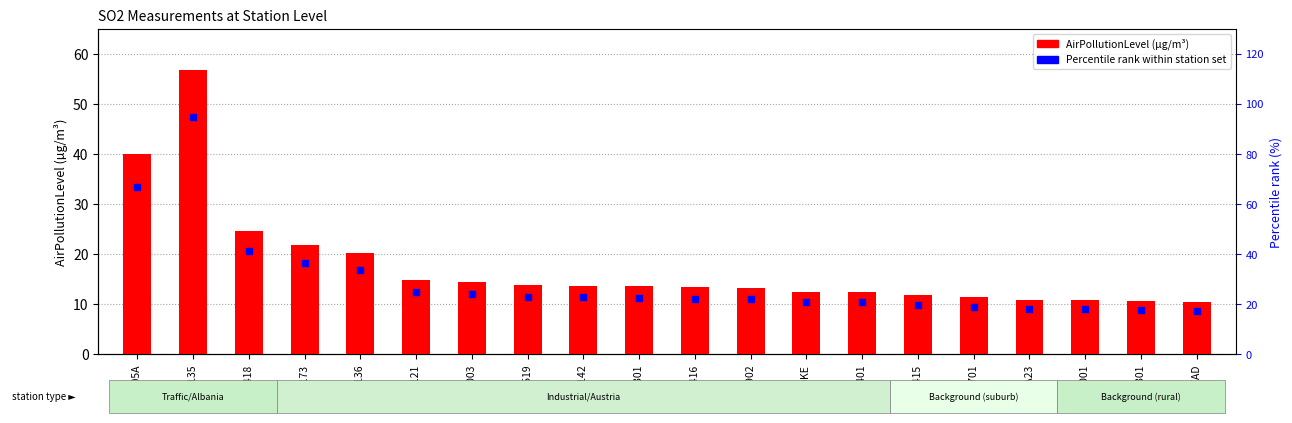

Is the value of Percentile rank within station set at AT60136 greater than the value of AirPollutionLevel (µg/m³) at AT4S416?

Yes